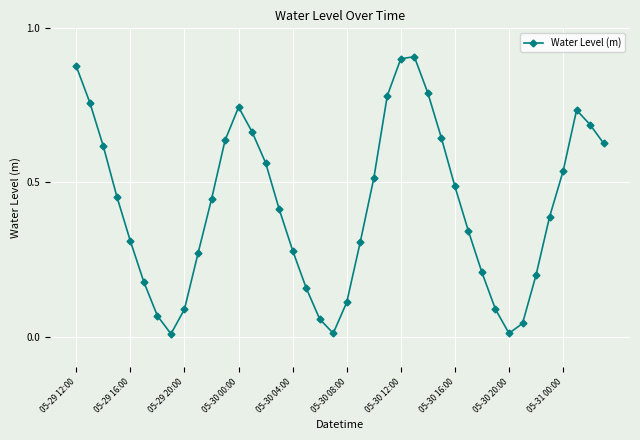

True or false: there are more than 2 points higher than both neighbors.

True